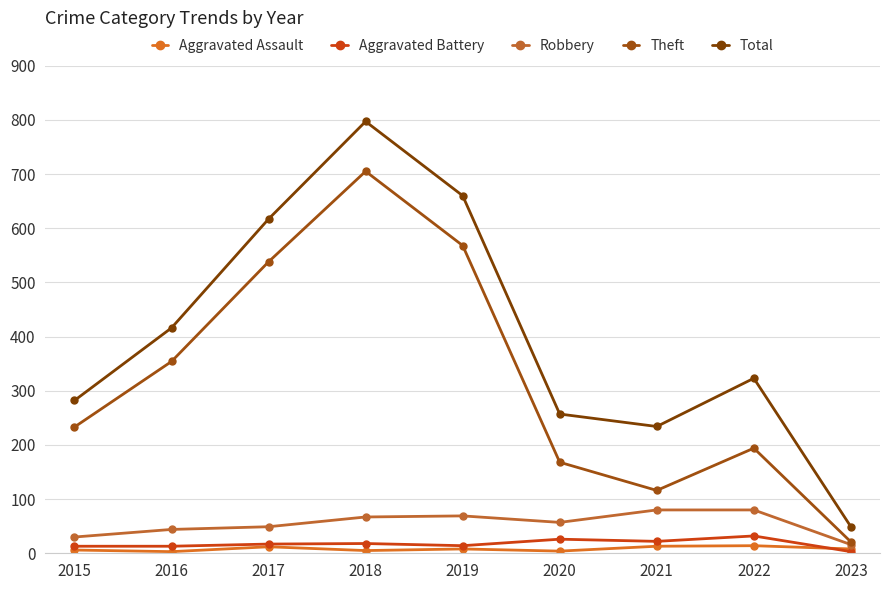

Reading left to right, transcribe all the data shown in this chart.

Aggravated Assault: 2015=6	2016=3	2017=12	2018=5	2019=8	2020=4	2021=13	2022=14	2023=8
Aggravated Battery: 2015=13	2016=13	2017=17	2018=18	2019=14	2020=26	2021=22	2022=32	2023=3
Robbery: 2015=30	2016=44	2017=49	2018=67	2019=69	2020=57	2021=80	2022=80	2023=16
Theft: 2015=233	2016=354	2017=538	2018=705	2019=568	2020=168	2021=116	2022=194	2023=21
Total: 2015=282	2016=416	2017=617	2018=797	2019=660	2020=257	2021=234	2022=323	2023=49